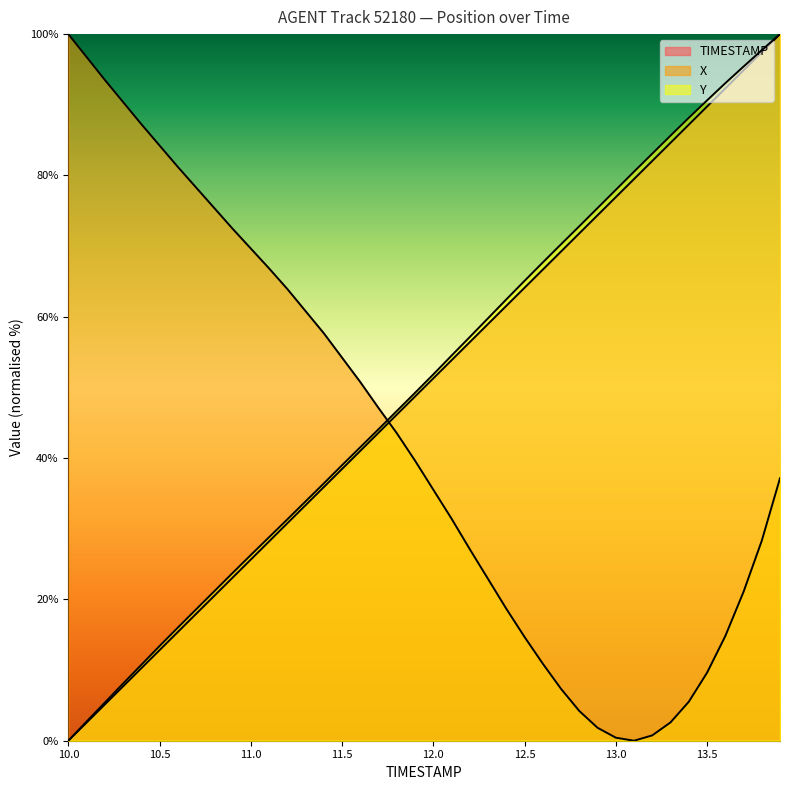

Is the value of Y at 11.7 greater than the value of TIMESTAMP at 12.9?

No